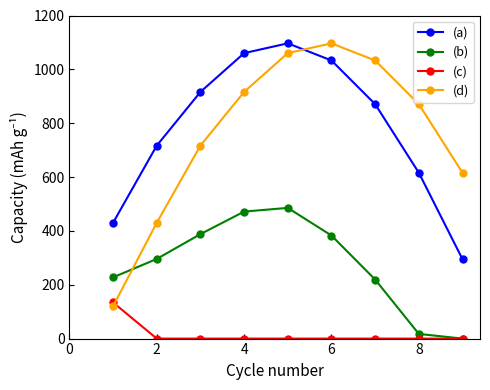

What is the maximum value shown in the chart?

1096.7